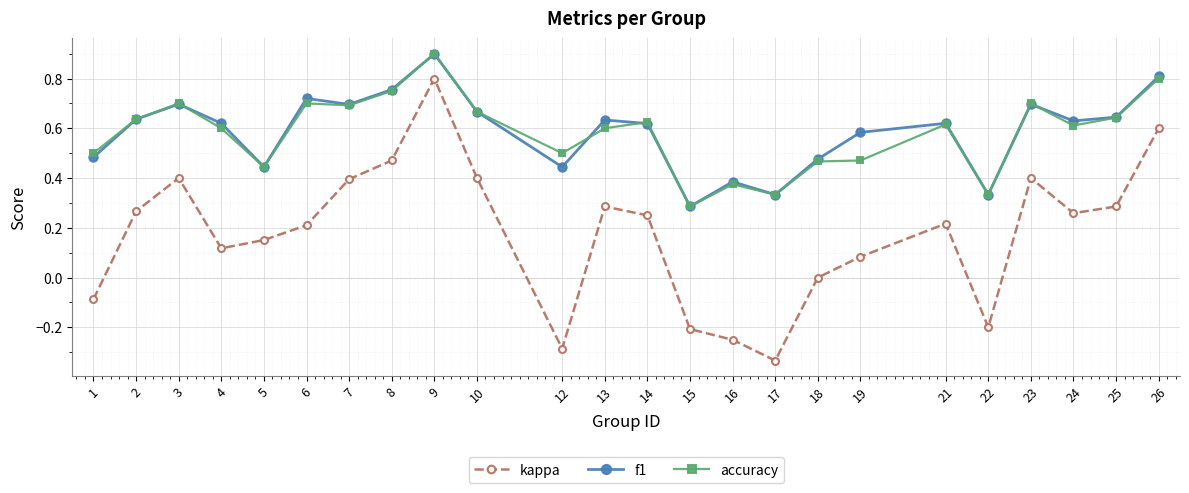

True or false: f1 has a value of 0.4 at 19.

False